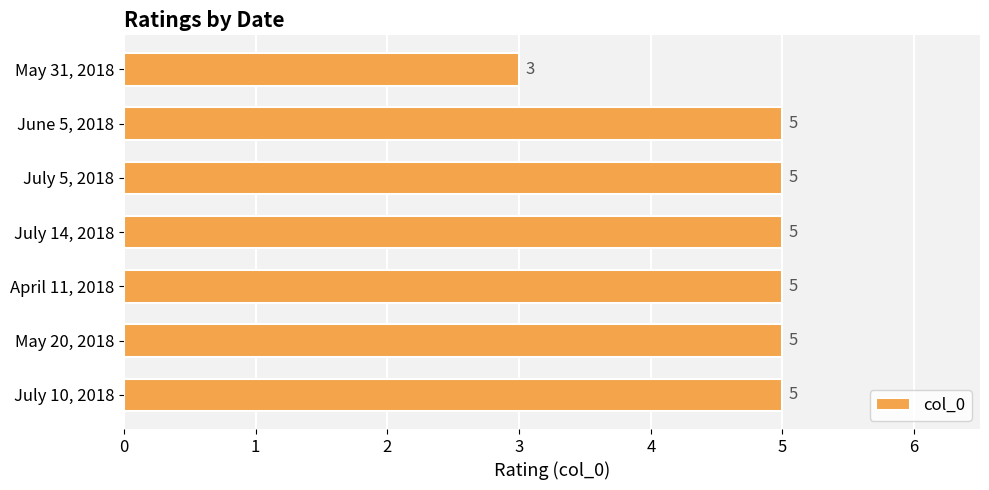

What is the sum of all values?

33